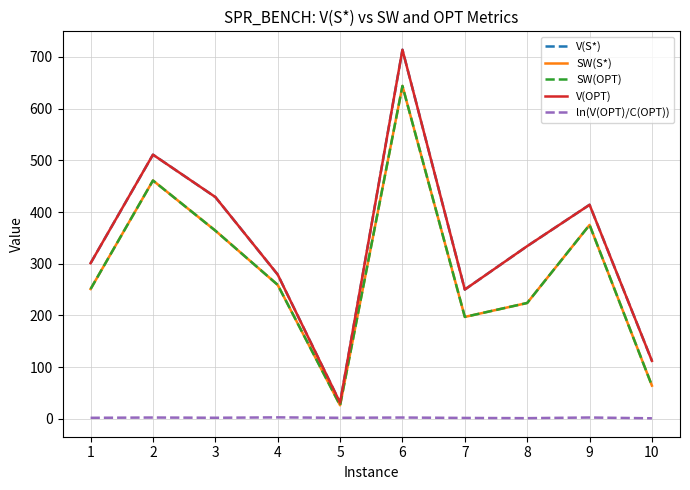

Reading left to right, what are all the values shown in this chart?

V(S*): 301.0	511.0	429.0	279.0	31.0	714.0	250.0	334.0	414.0	112.0
SW(S*): 251.0	461.0	364.0	259.0	26.0	644.0	197.0	224.0	375.0	64.0
SW(OPT): 251.0	461.0	364.0	259.0	26.0	644.0	197.0	224.0	375.0	64.0
V(OPT): 301.0	511.0	429.0	279.0	31.0	714.0	250.0	334.0	414.0	112.0
ln(V(OPT)/C(OPT)): 1.8	2.3	1.9	2.6	1.8	2.3	1.6	1.1	2.4	0.8